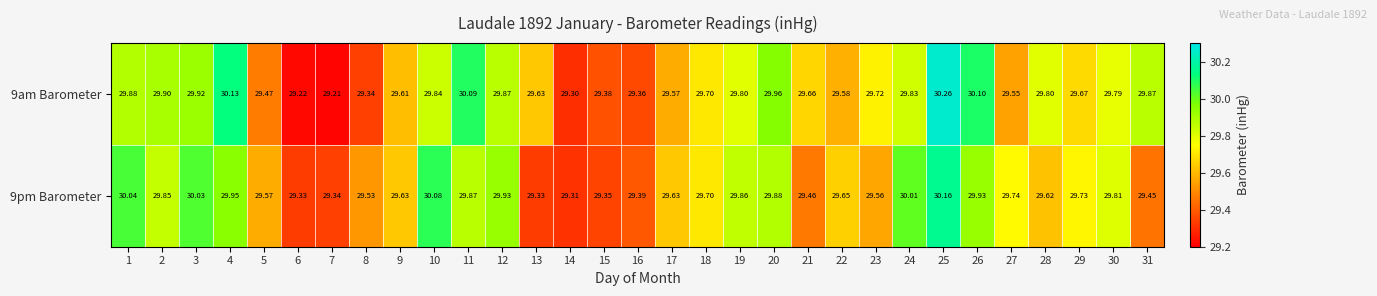

Is the value of 9am Barometer at 30 greater than the value of 9pm Barometer at 13?

Yes